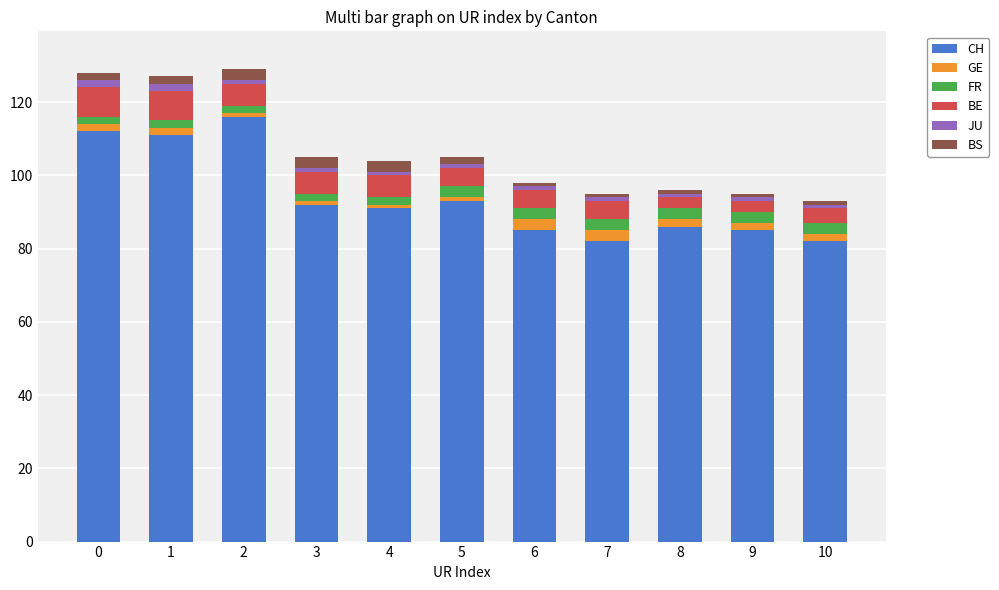

What is the highest value of the CH series?

116